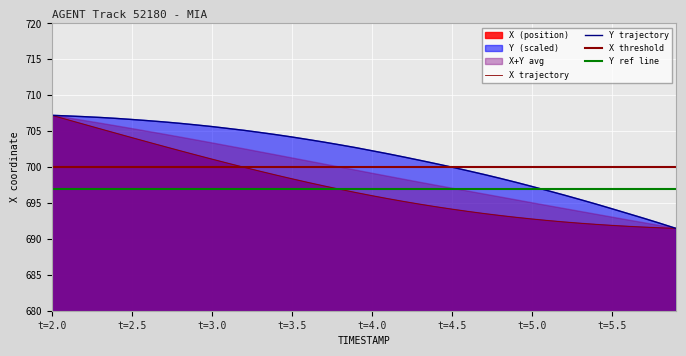

Which series has the widest spread of values?

X